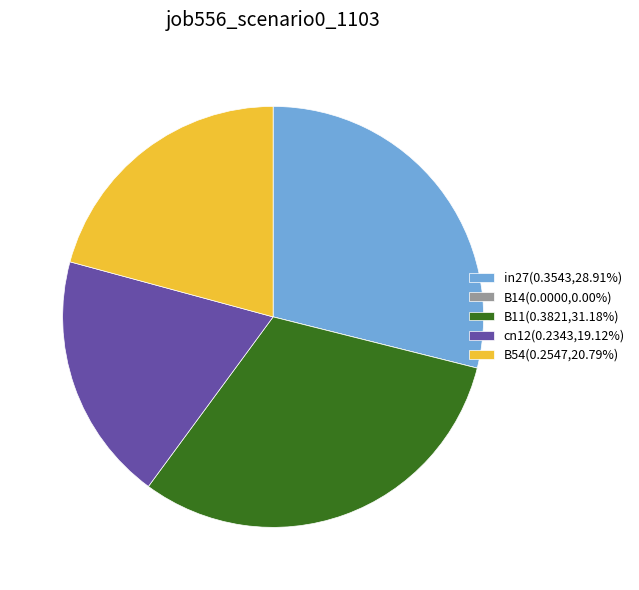

What is the largest slice in the pie chart?

B11